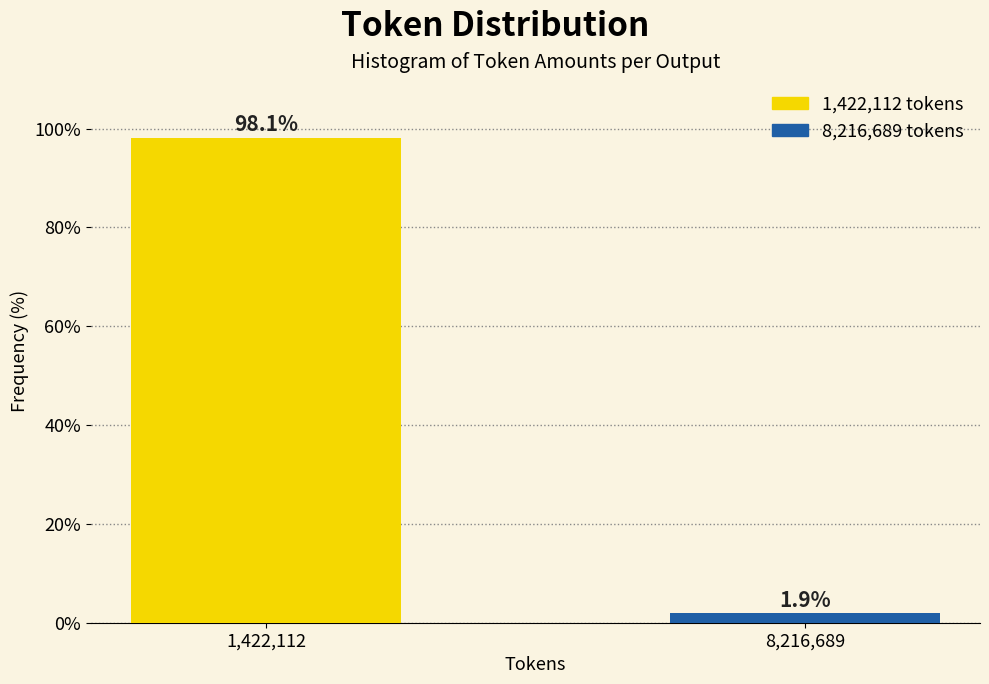

Reading left to right, extract all data points from this chart.

1,422,112=98.1	8,216,689=1.9